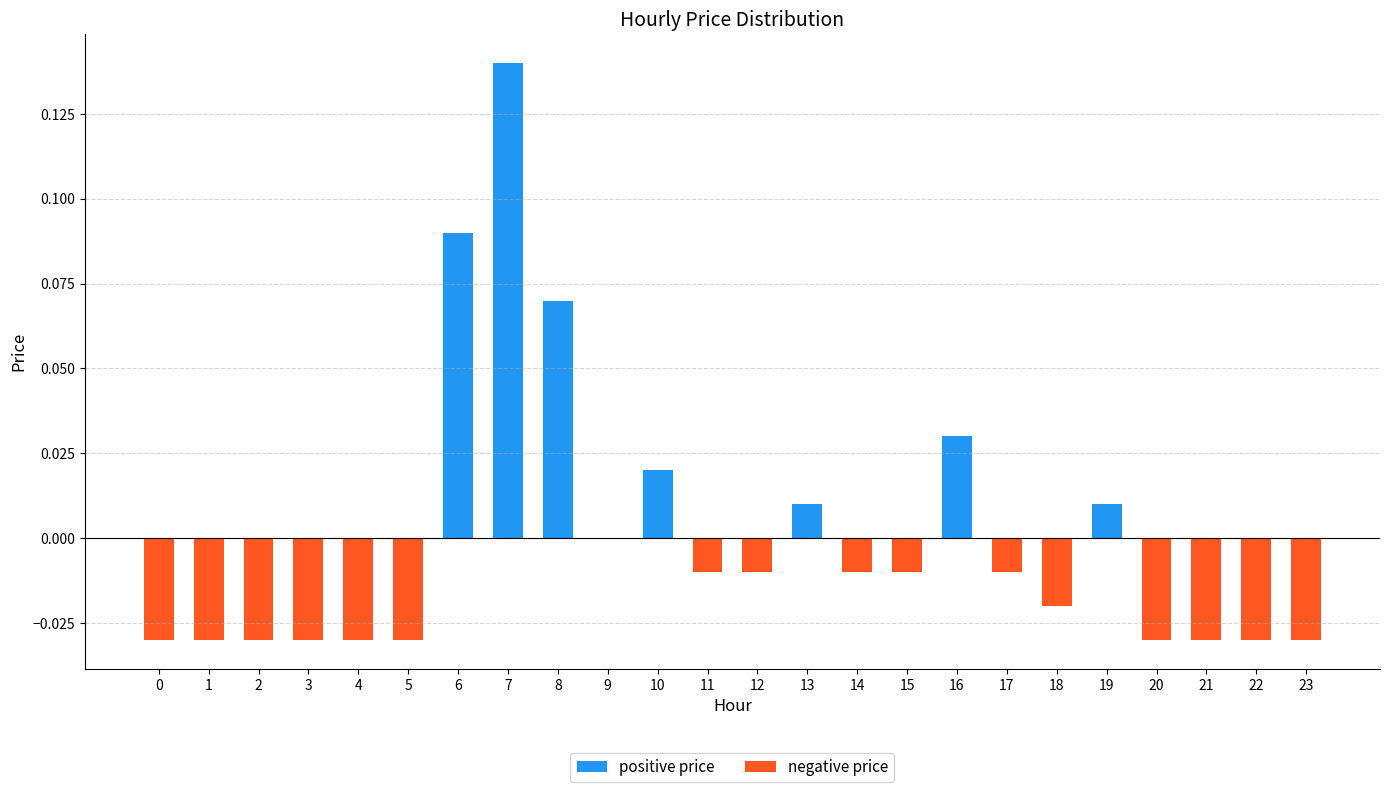

Reading left to right, list all the values displayed in this chart.

positive price: 0=0.0	1=0.0	2=0.0	3=0.0	4=0.0	5=0.0	6=0.1	7=0.1	8=0.1	9=0.0	10=0.0	11=0.0	12=0.0	13=0.0	14=0.0	15=0.0	16=0.0	17=0.0	18=0.0	19=0.0	20=0.0	21=0.0	22=0.0	23=0.0
negative price: 0=-0.0	1=-0.0	2=-0.0	3=-0.0	4=-0.0	5=-0.0	6=0.0	7=0.0	8=0.0	9=0.0	10=0.0	11=-0.0	12=-0.0	13=0.0	14=-0.0	15=-0.0	16=0.0	17=-0.0	18=-0.0	19=0.0	20=-0.0	21=-0.0	22=-0.0	23=-0.0